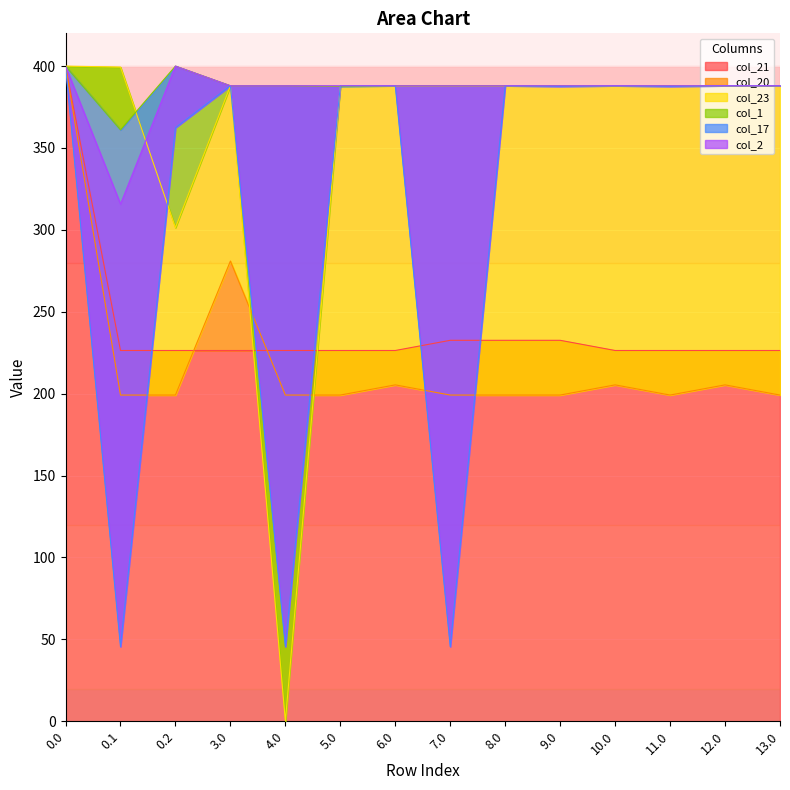

True or false: col_2 and col_1 cross at least once.

False